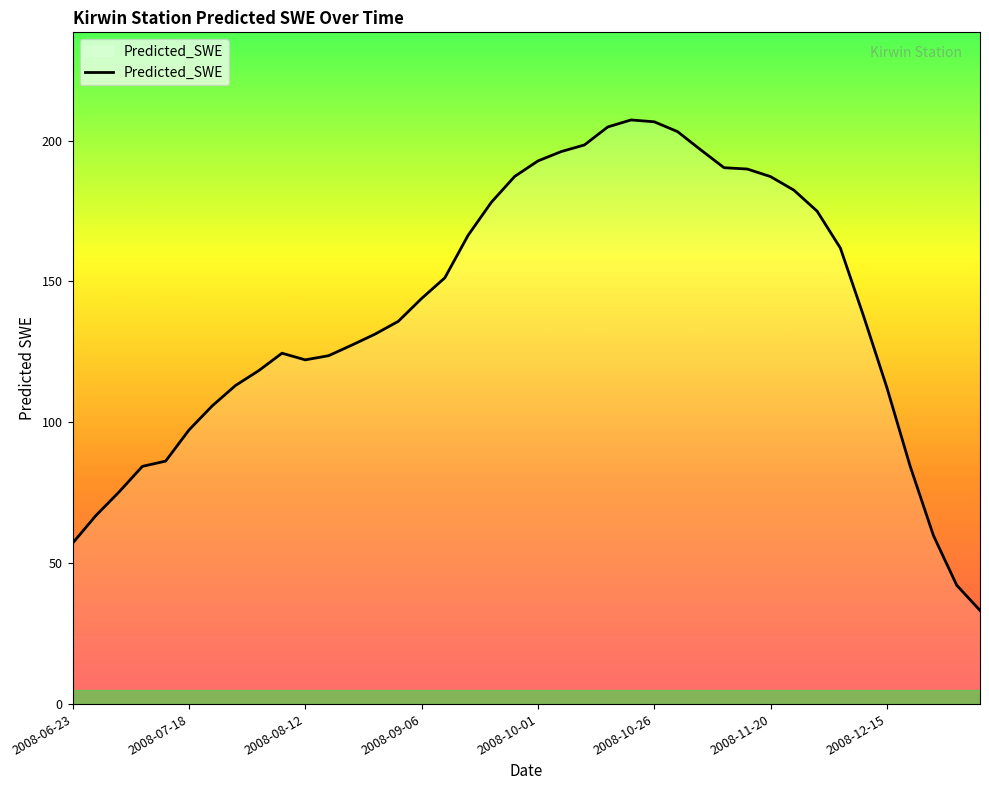

What is the difference between the maximum and minimum values?

174.1